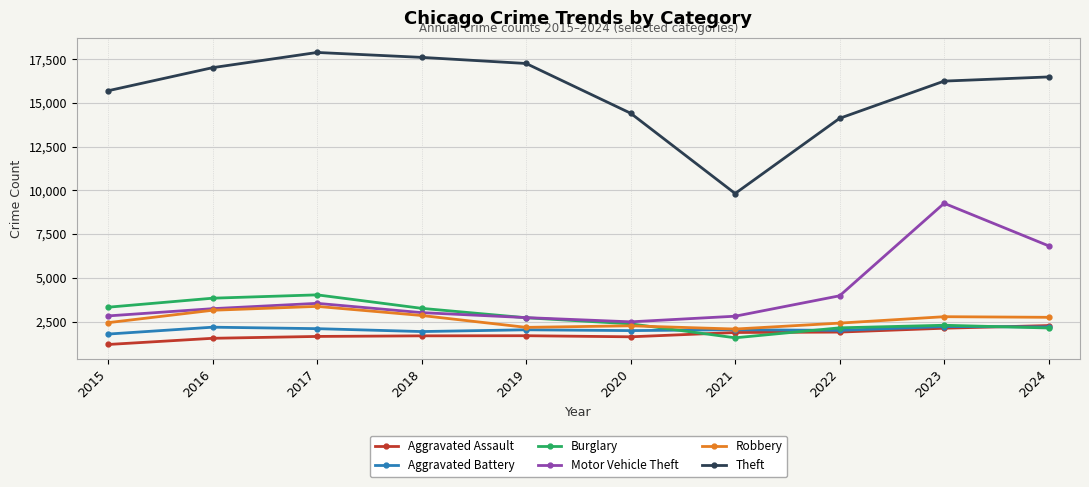

At which label does Burglary first exceed 2714?

2015